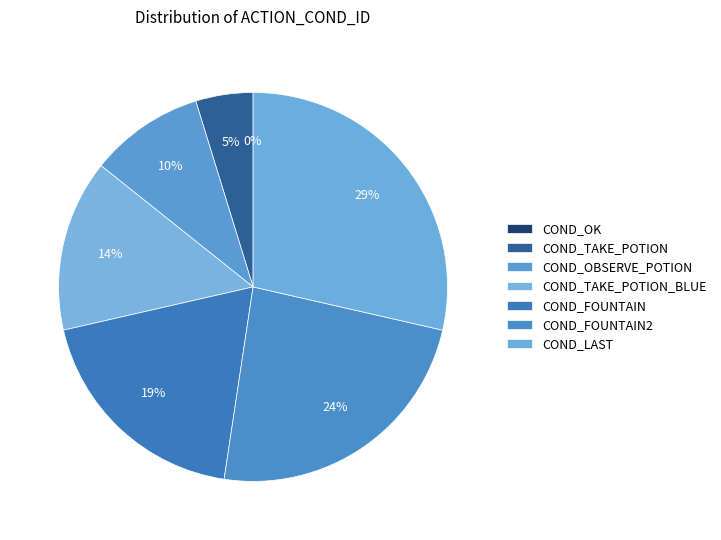

Is it true that COND_LAST is 29% of the pie?

True